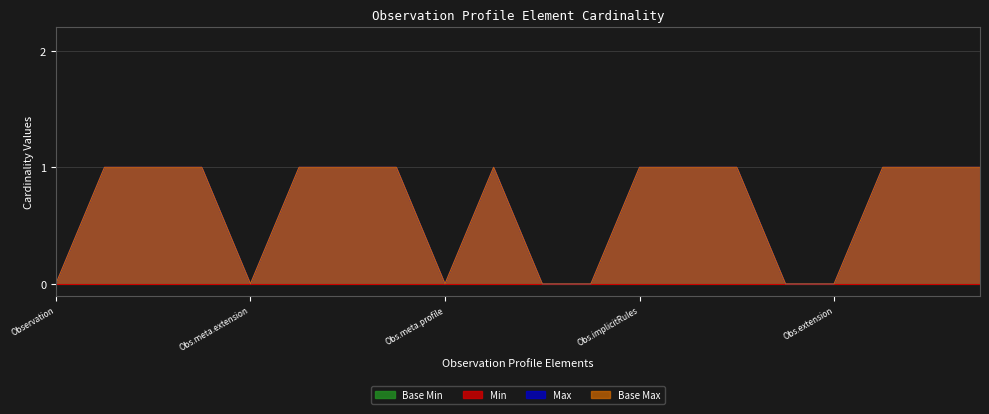

At which label does Base Max reach its minimum?

Observation